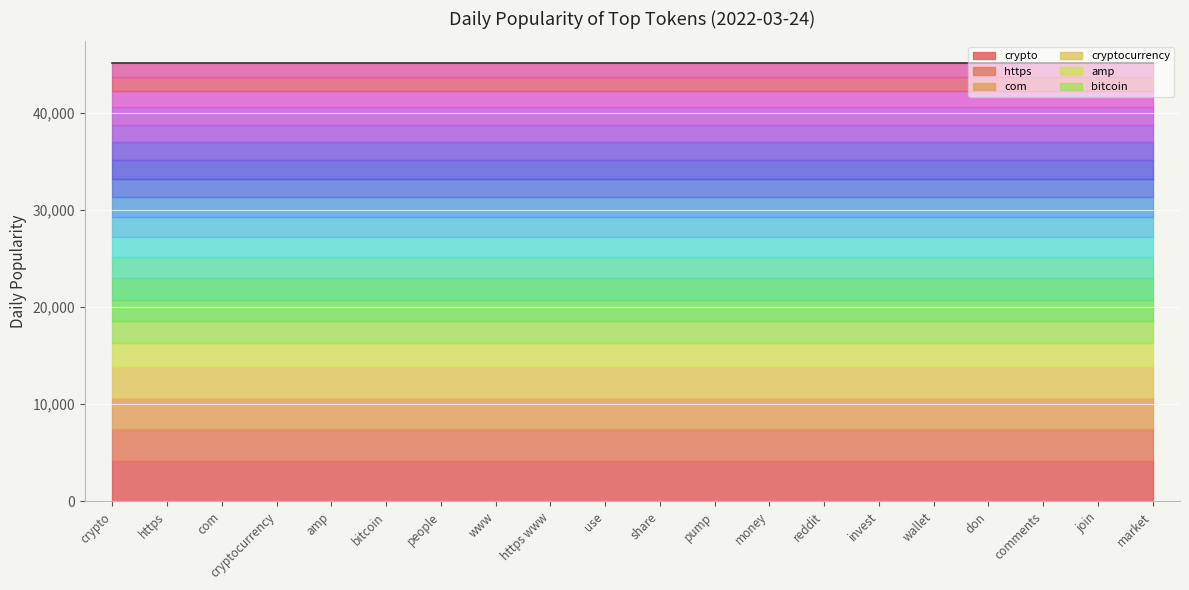

Which category has the lowest value across all series?

market